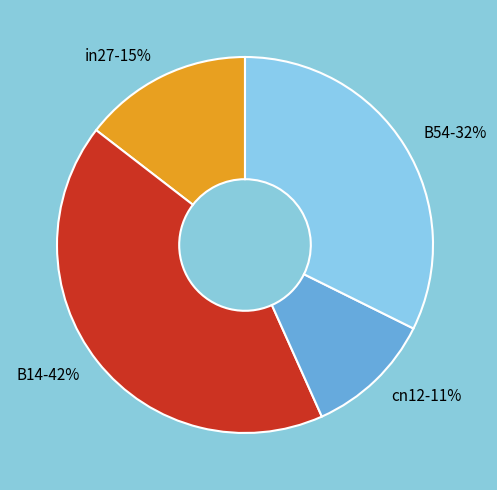

What percentage is the B54-32% slice, to the nearest percent?

32%